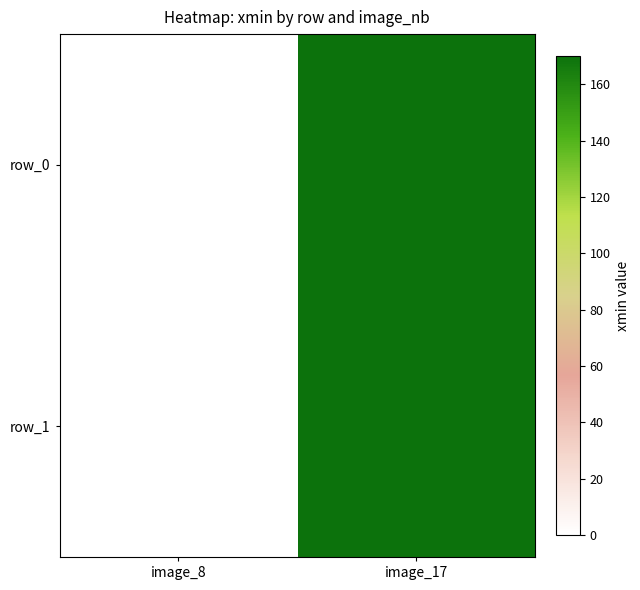

Rank the series by their maximum value, from highest to lowest.

row_0, row_1